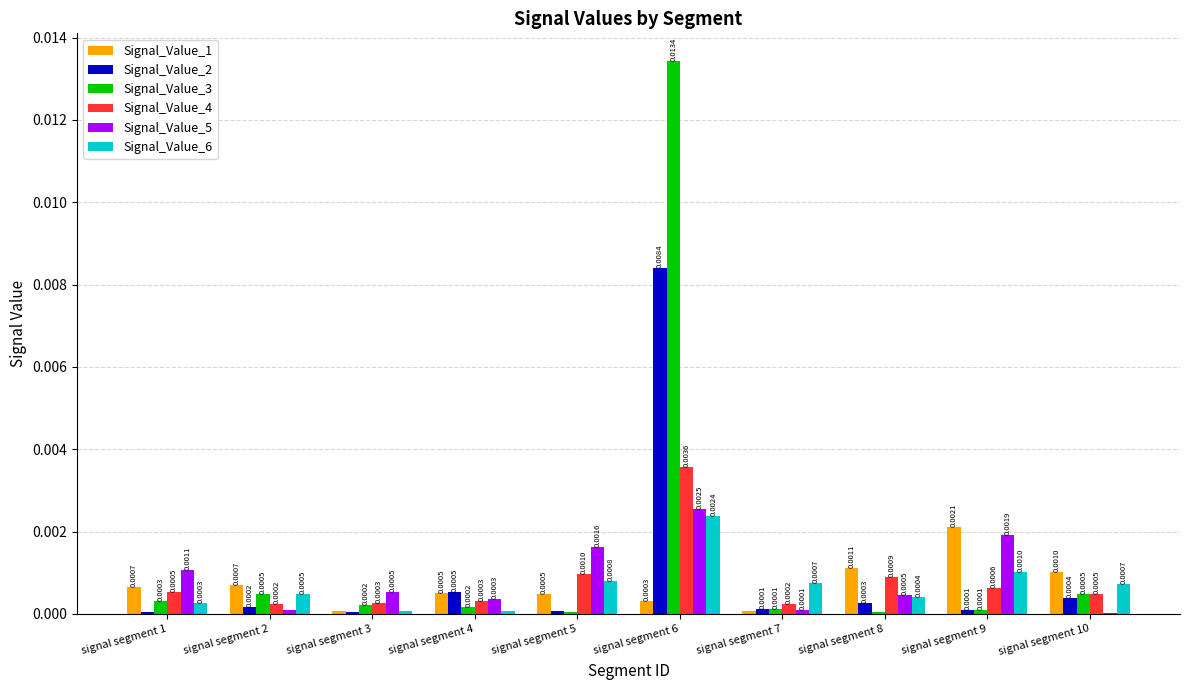

Which series changed the most between signal segment 2 and signal segment 4?

Signal_Value_6